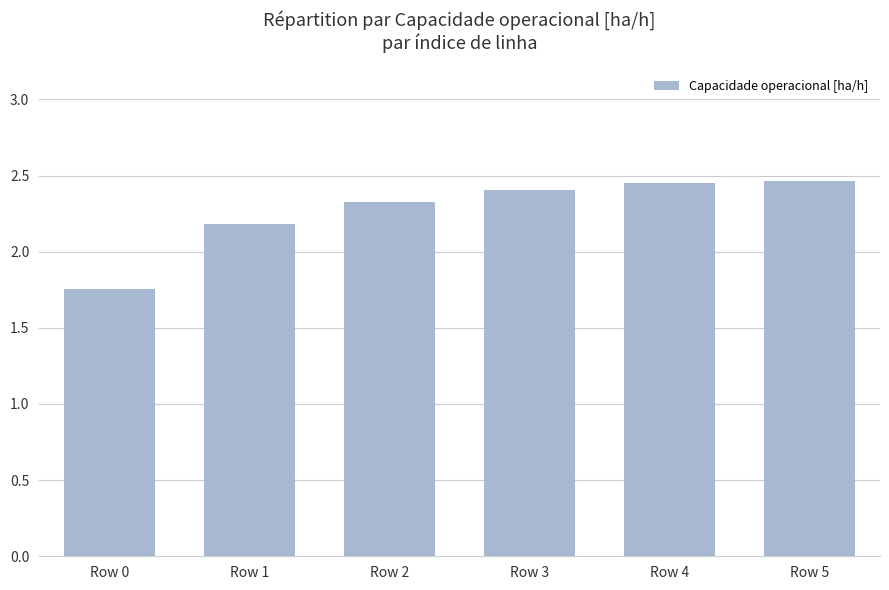

What is the average value?

2.3